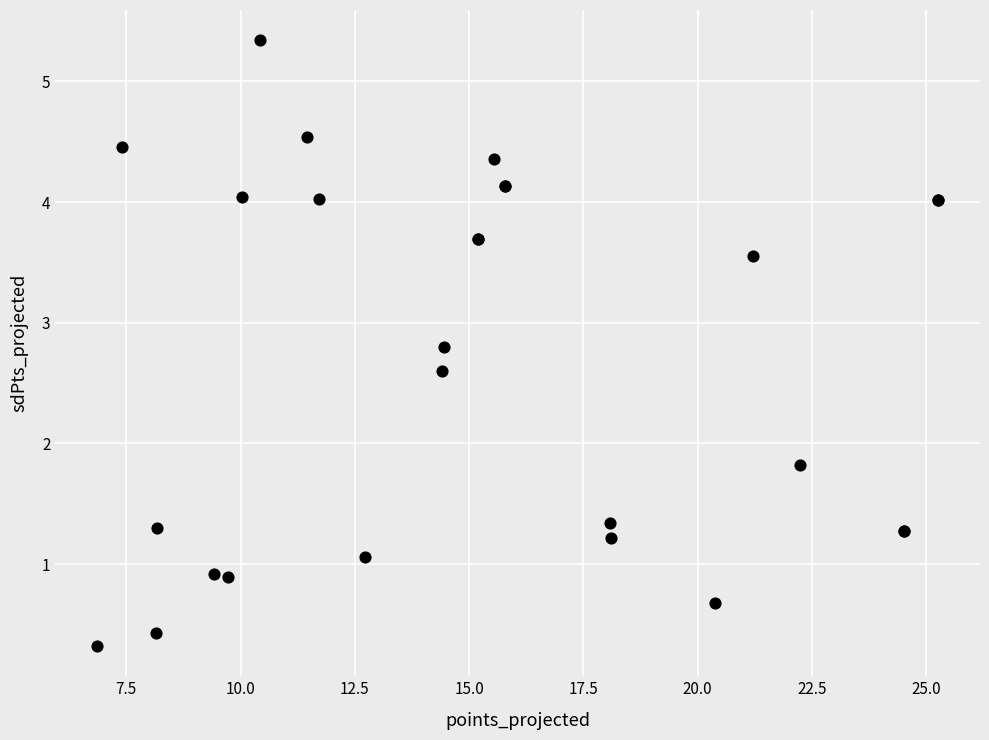

What Y value in the scatter plot is closest to 2?

1.8